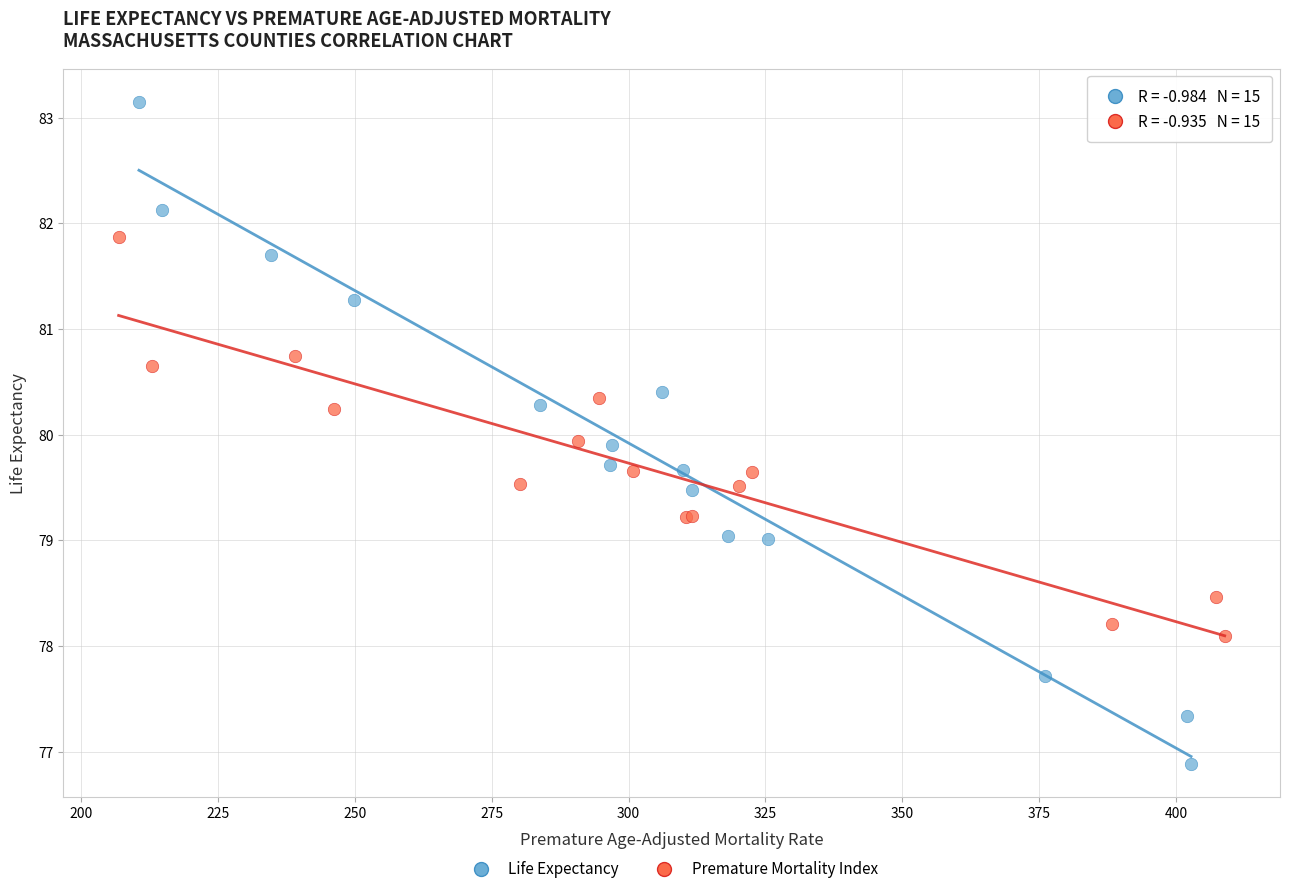

Which series reaches the maximum Y coordinate?

Life Expectancy